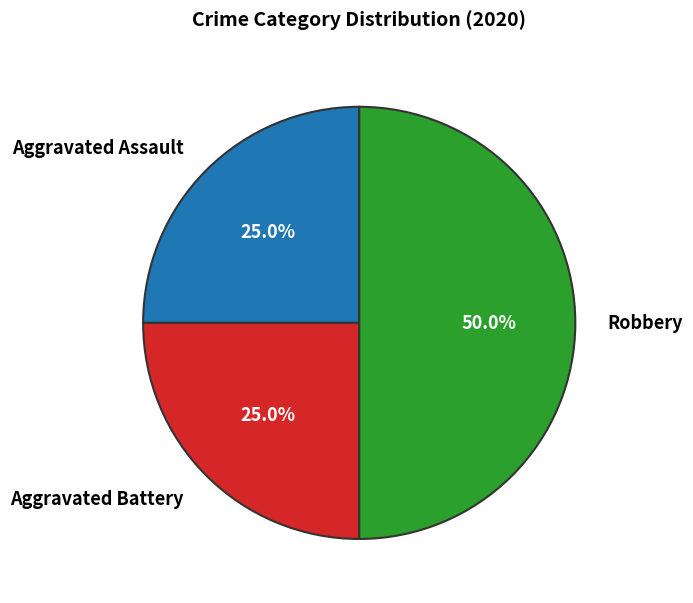

Is Aggravated Assault the majority of the pie?

No